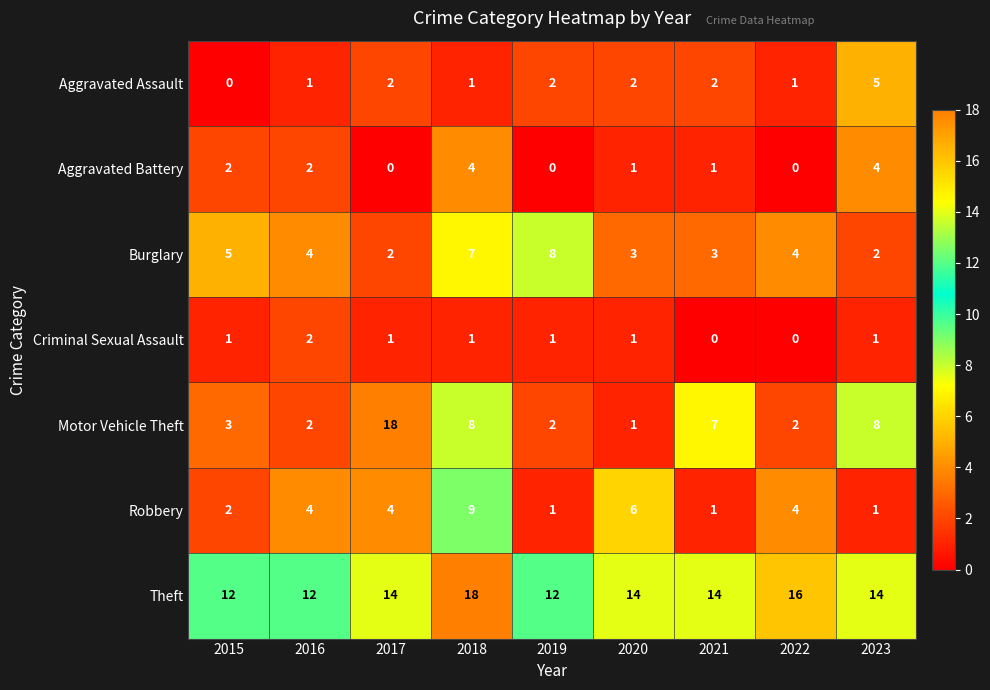

Between 2016 and 2019, which series saw the biggest shift?

Burglary